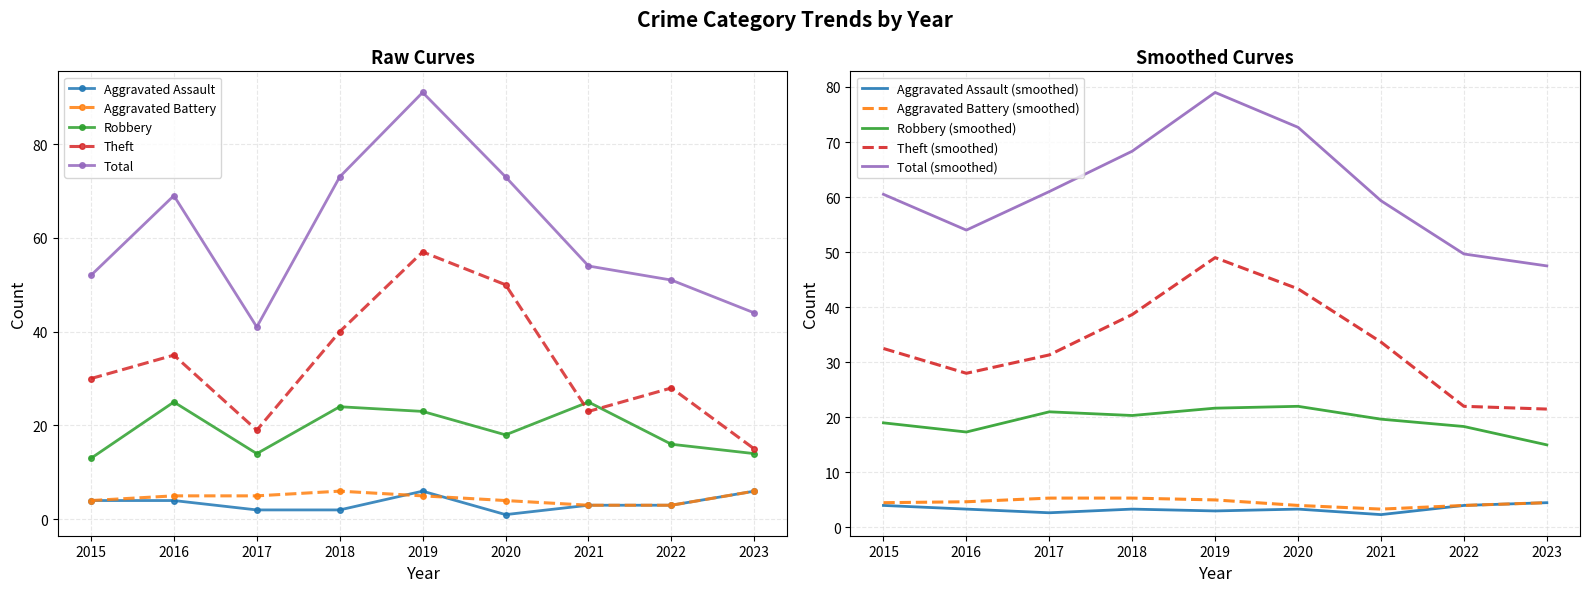

Which category has the lowest value in the Robbery series?

2015